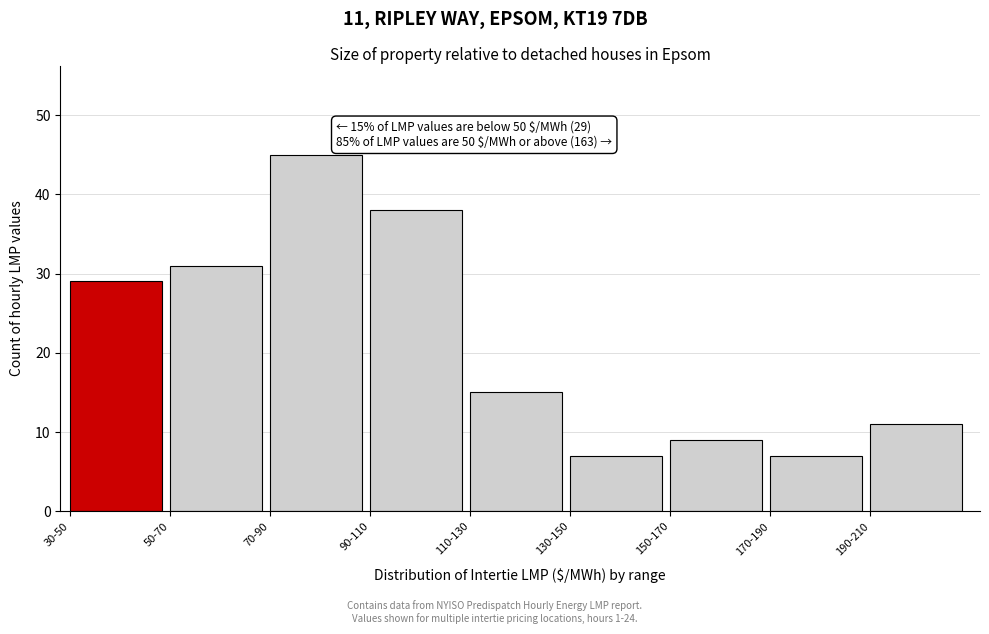

Reading left to right, what are all the values shown in this chart?

30-50=29	50-70=31	70-90=45	90-110=38	110-130=15	130-150=7	150-170=9	170-190=7	190-210=11